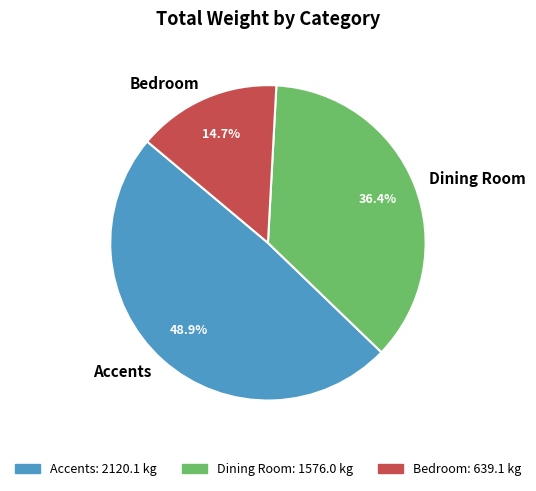

How many segments does this pie chart have?

3